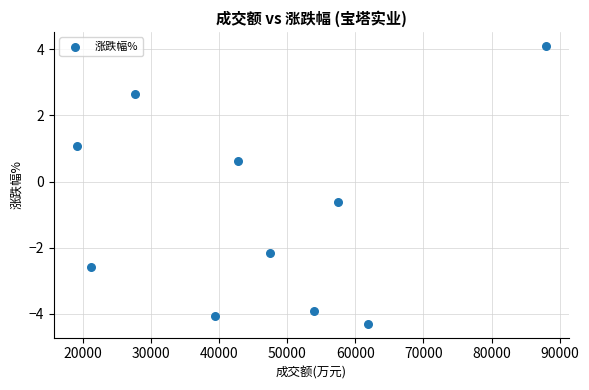

What is the range of X values (max minus min)?

68715.0